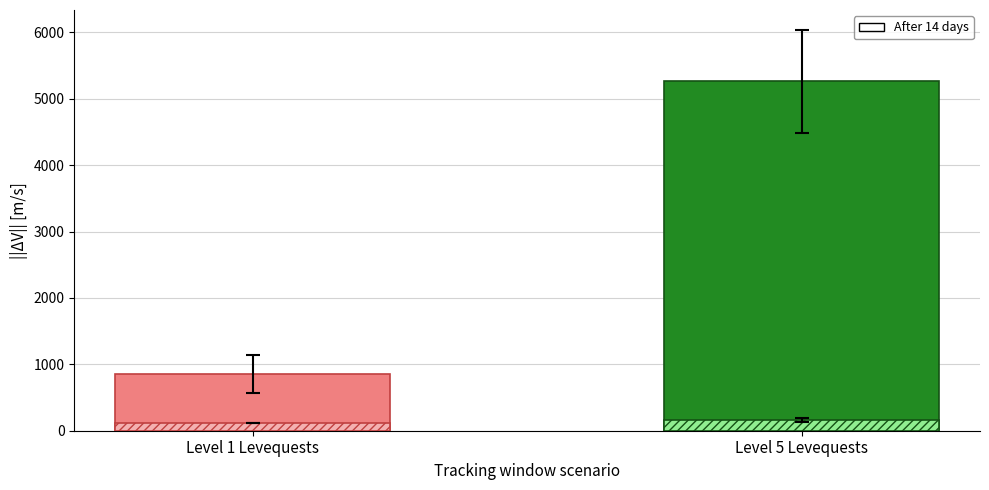

Is the value of Leve EXP at Level 5 Levequests greater than the value of Leve Gil at Level 5 Levequests?

Yes